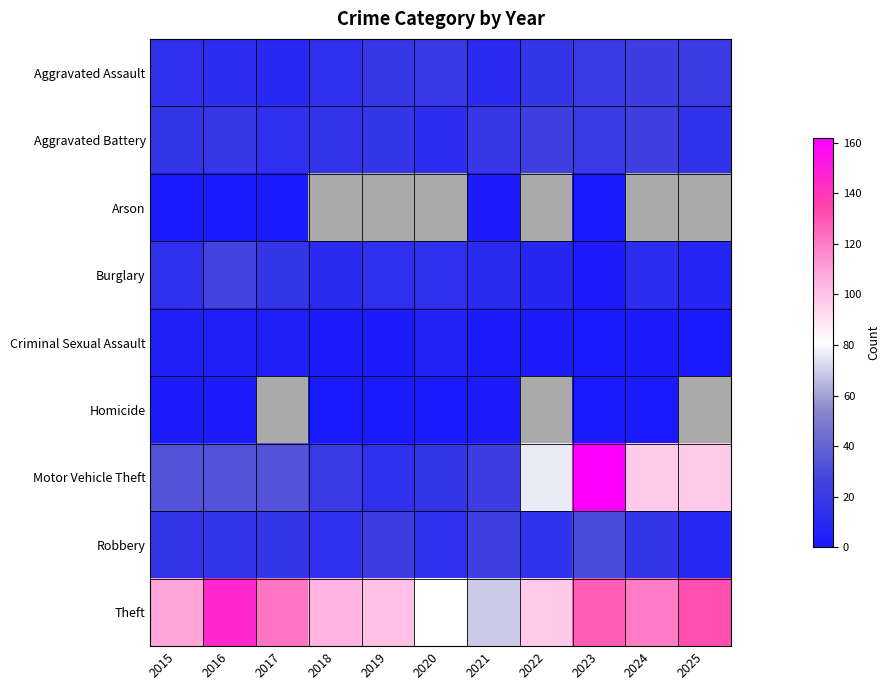

Which label corresponds to the largest value in the chart?

2023